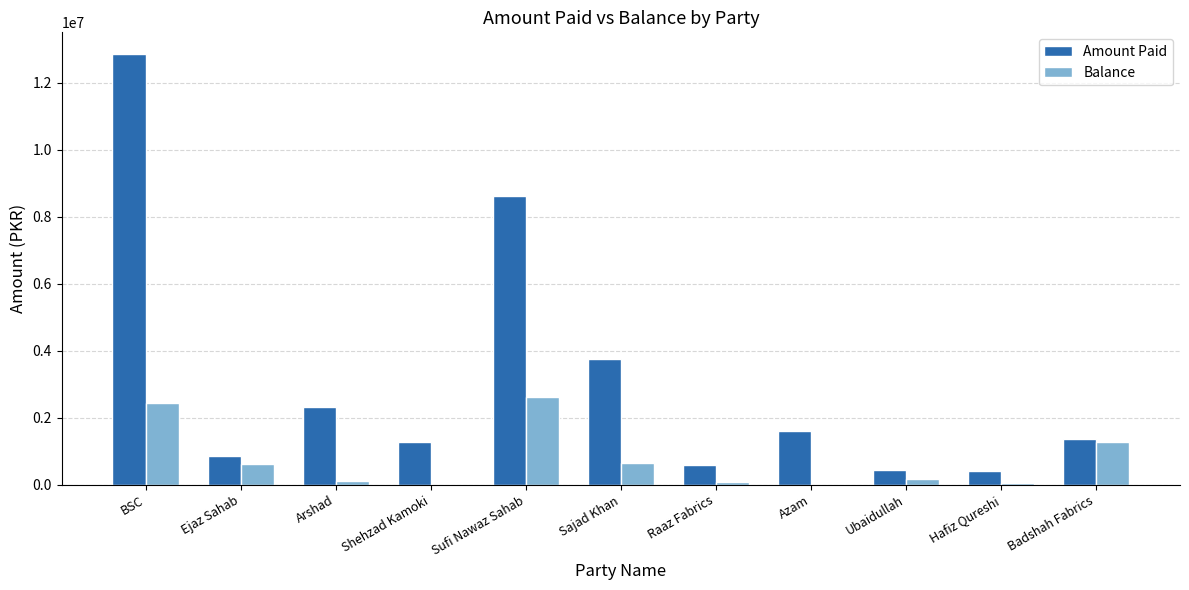

Where does the Balance series first go above 180084?

BSC